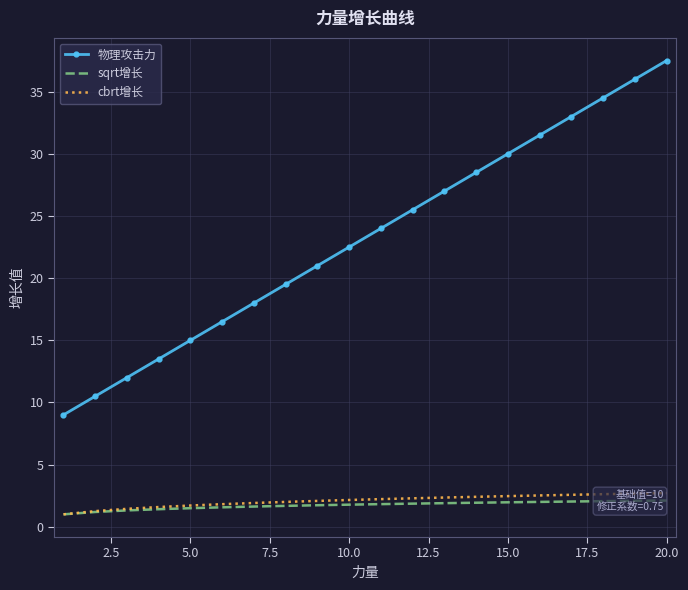

Which series has the largest range (max minus min)?

物理攻击力